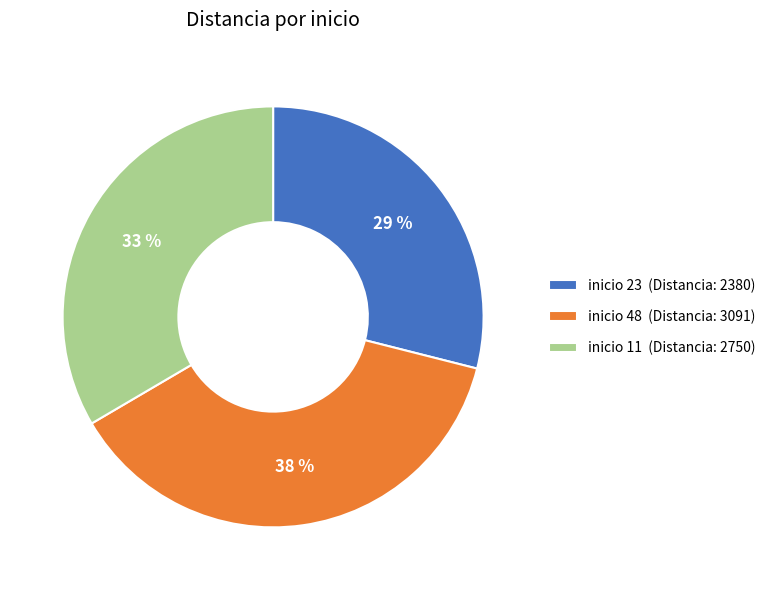

Between inicio 48 (Distancia: 3091) and inicio 23 (Distancia: 2380), which is larger?

inicio 48 (Distancia: 3091)